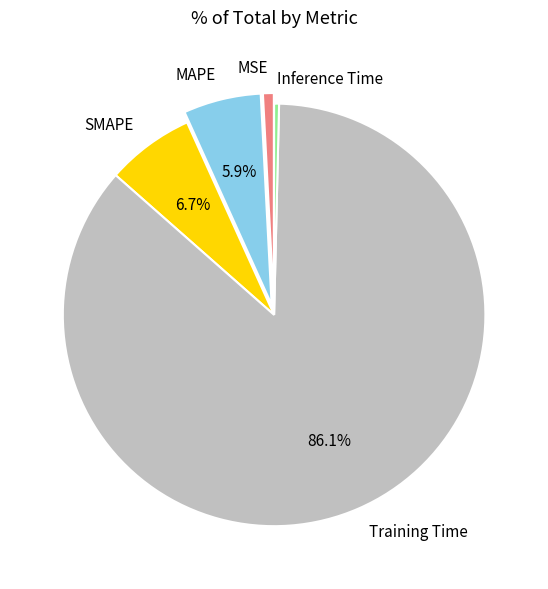

How many slices are in this pie chart?

5